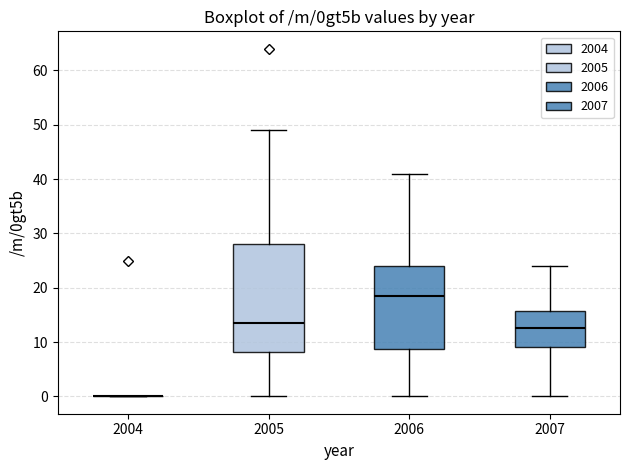

Reading left to right, transcribe this box plot: for each box, give where its median line is, the range the box spans, and where its two whiskers end, as read against the y-axis. The values are not printed on the chart, so give them approximately, as read against the axis.

2004: box collapsed to a line at 0, whiskers 0 to 0
2005: median 14, box 8 to 28, whiskers 0 to 49
2006: median 19, box 9 to 24, whiskers 0 to 41
2007: median 13, box 9 to 16, whiskers 0 to 24